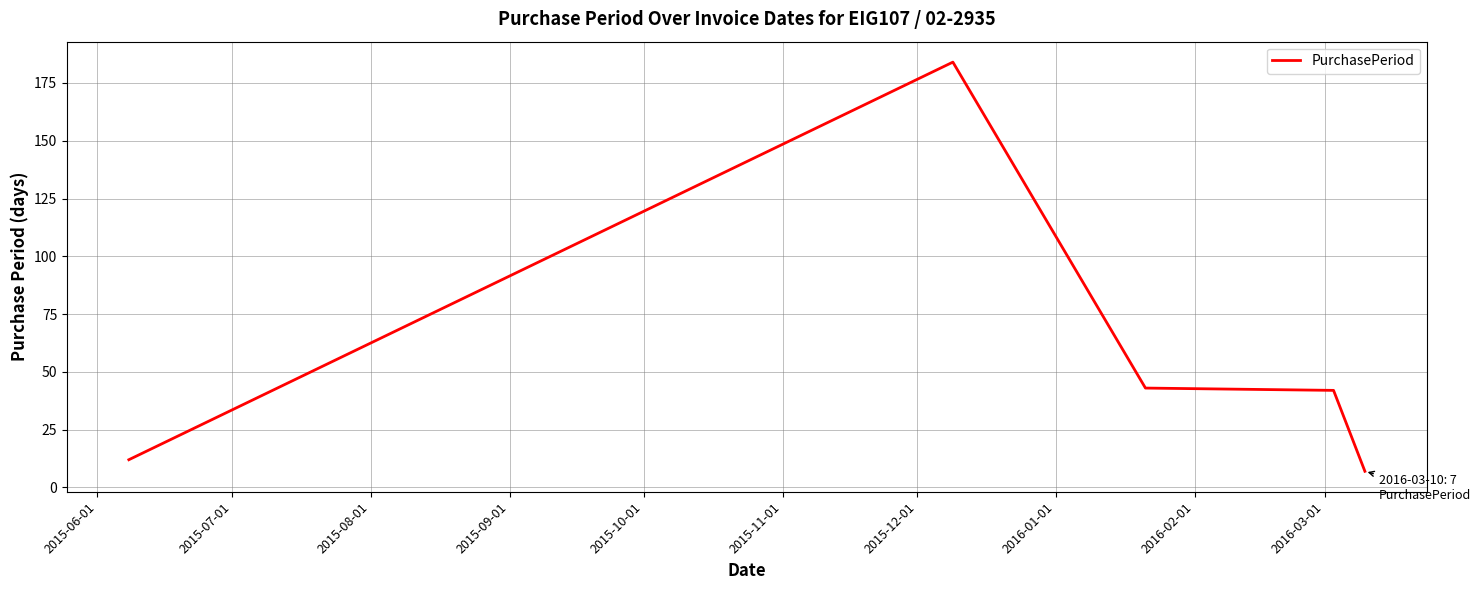

What is the smallest value displayed?

7